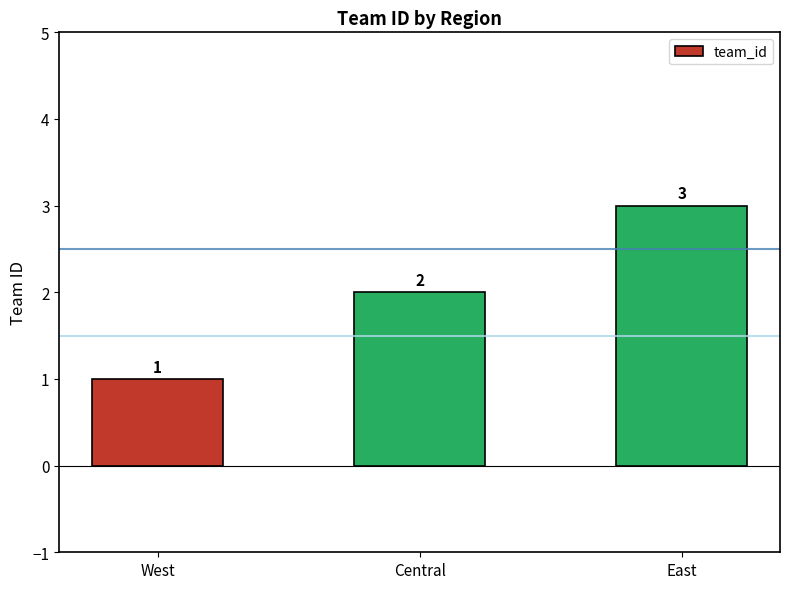

What is the sum of the values at East and West?

4